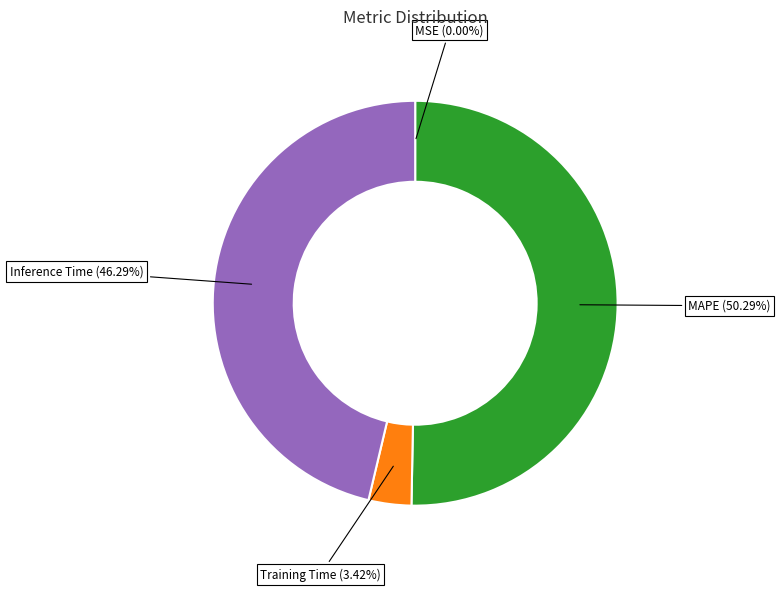

Is there any slice that represents more than half of the pie?

Yes